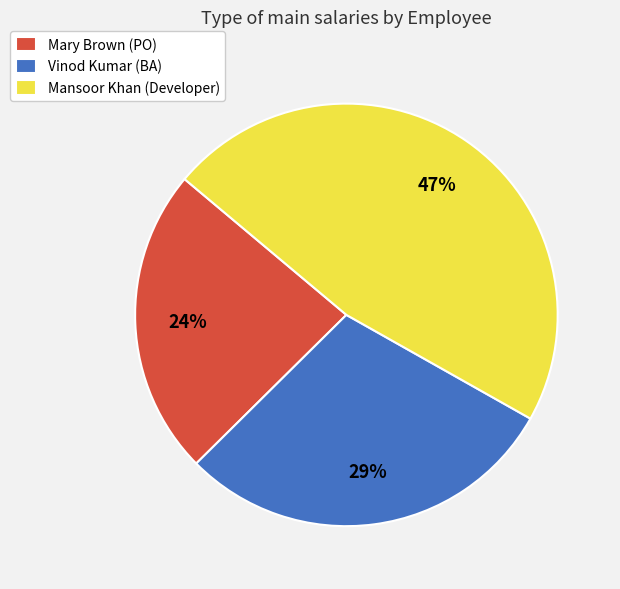

To the nearest percent, what is the average slice percentage?

33%